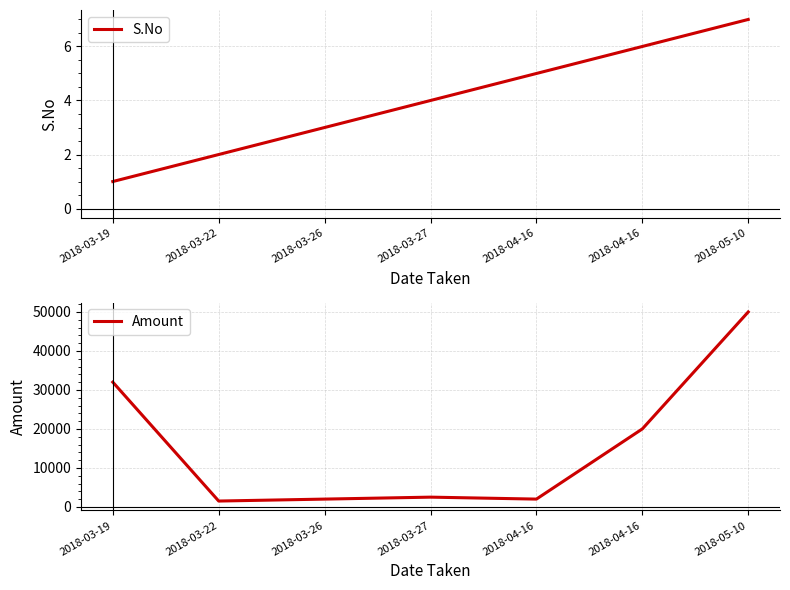

How many distinct data groups are displayed?

2